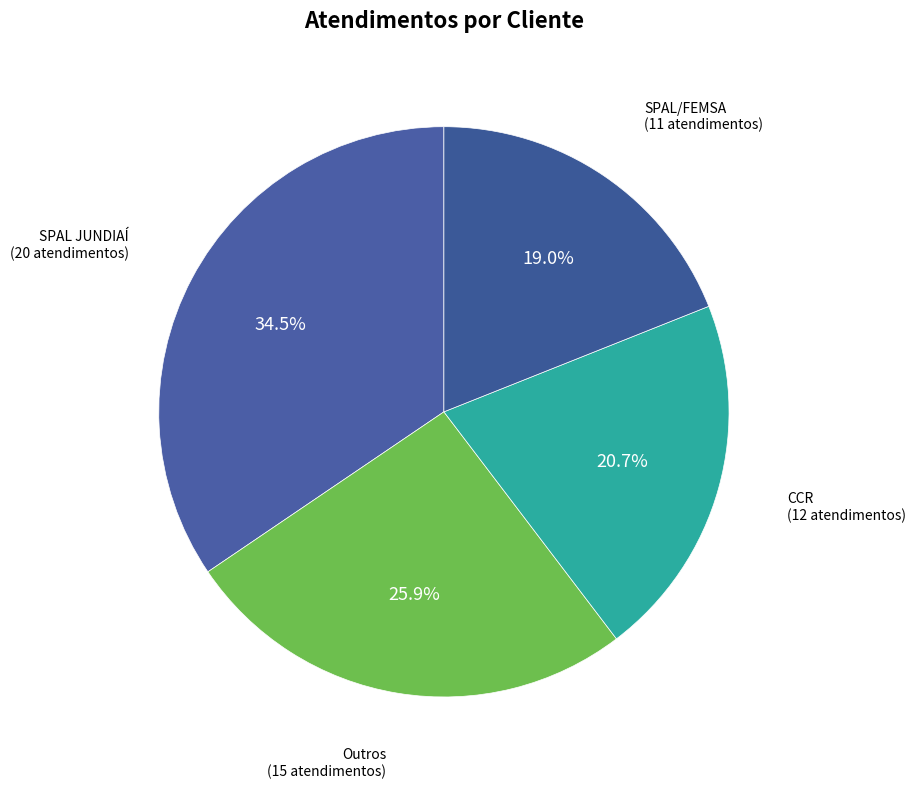

Which category has the smallest portion of the pie?

SPAL/FEMSA